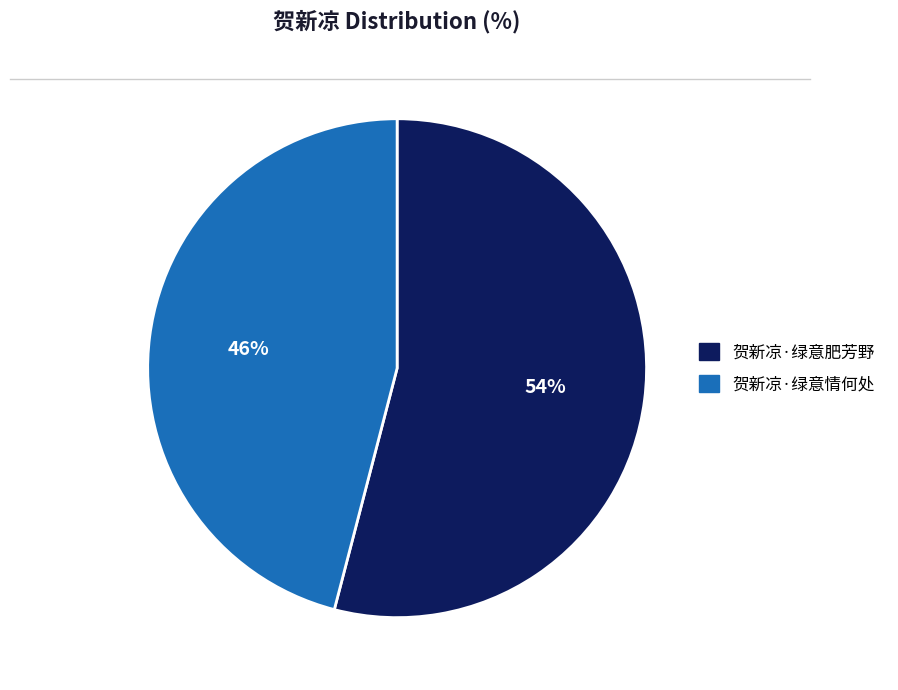

The 贺新凉·绿意情何处 slice represents 56% of the pie. True or false?

False